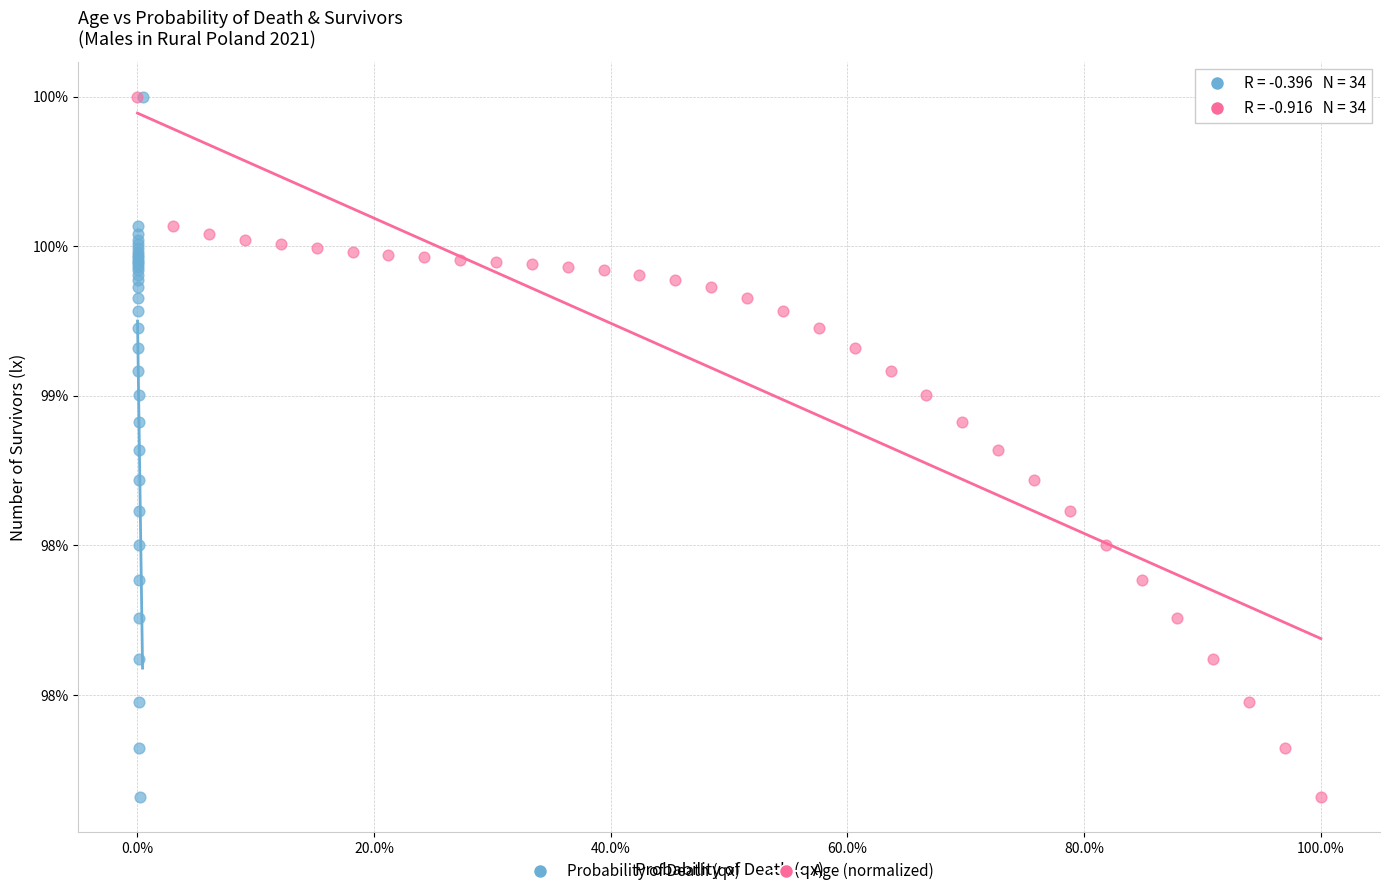

What are all the series names shown in the legend?

Probability of Death (qx), Age (normalized)